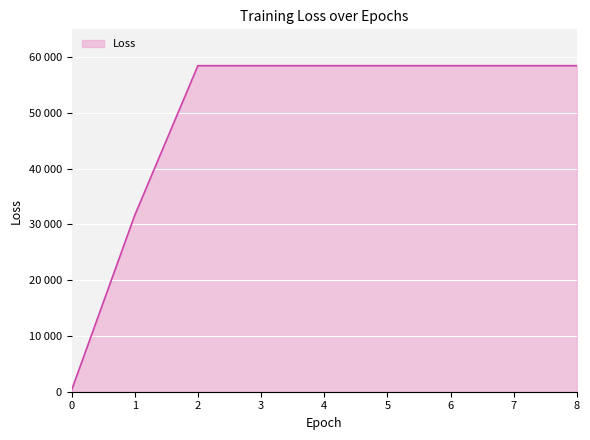

Which has a higher value, 1 or 3?

3